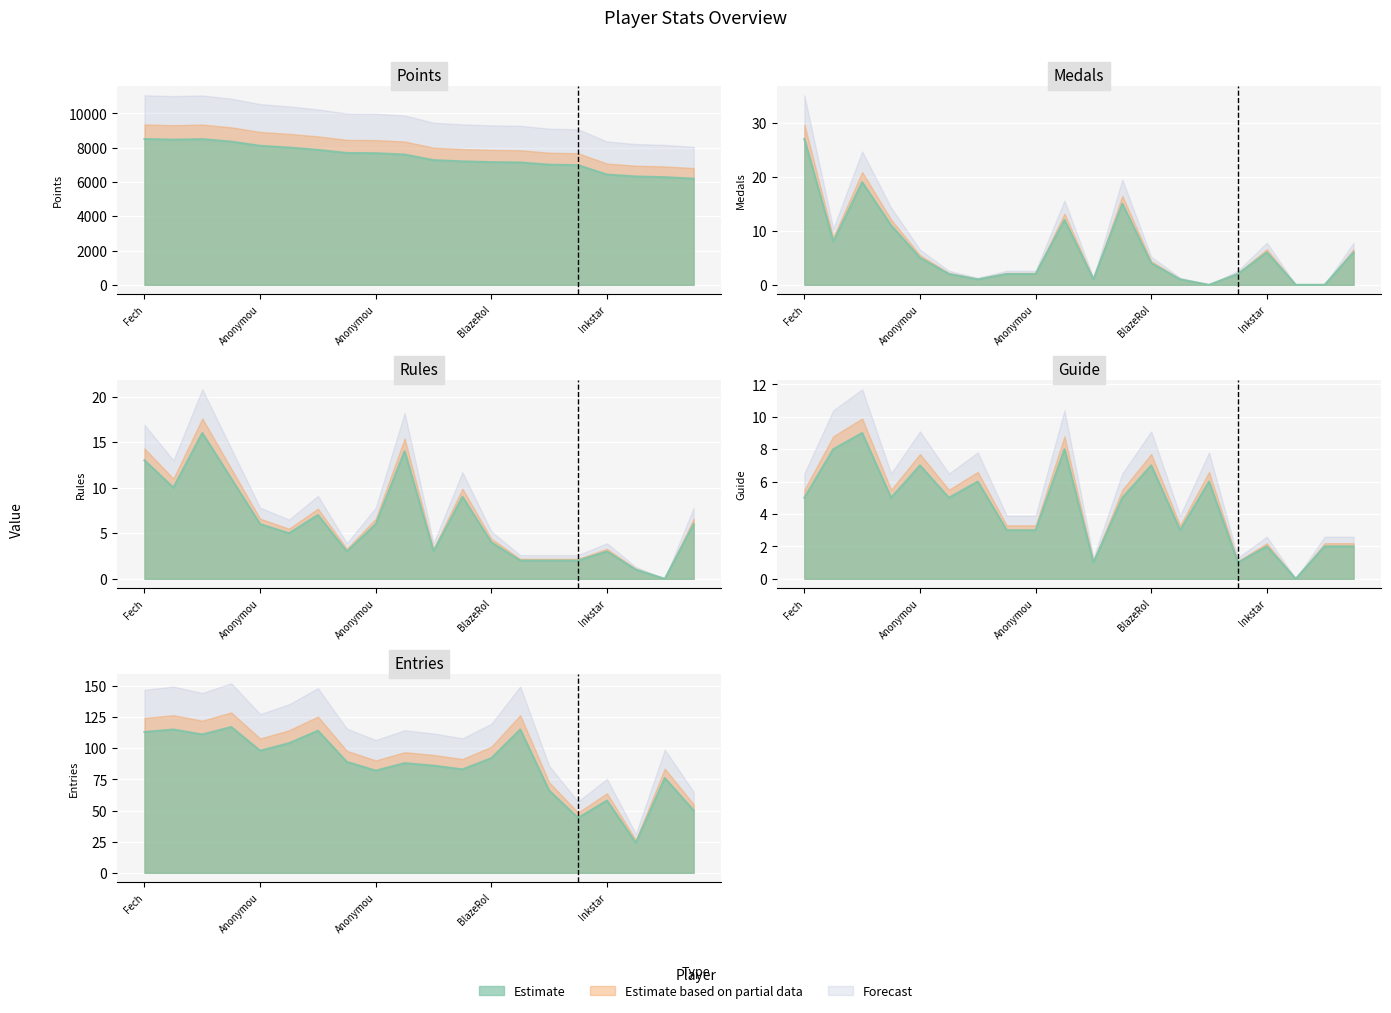

After their last crossing, which series has the higher values: Medals or Rules?

Rules